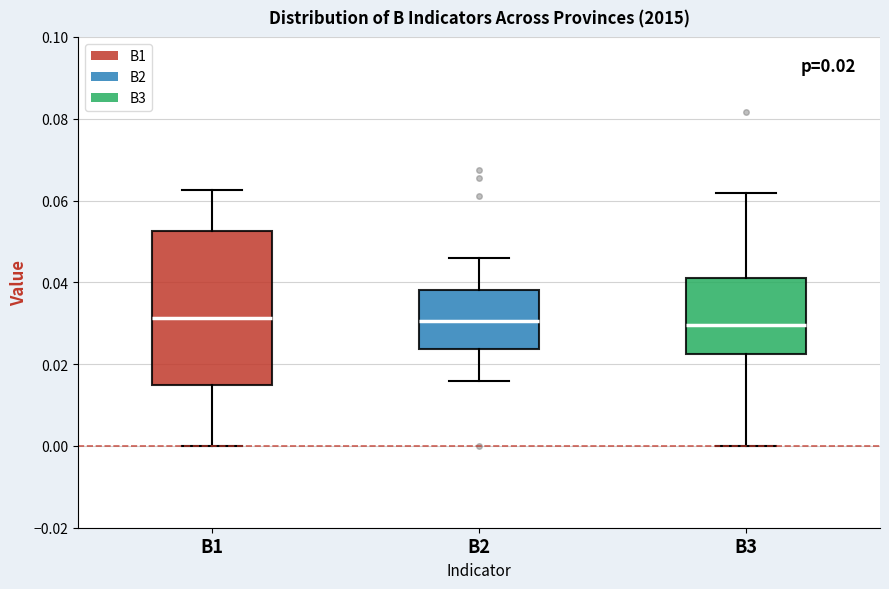

Which box is the tallest, from its lower edge to its upper edge?

B1